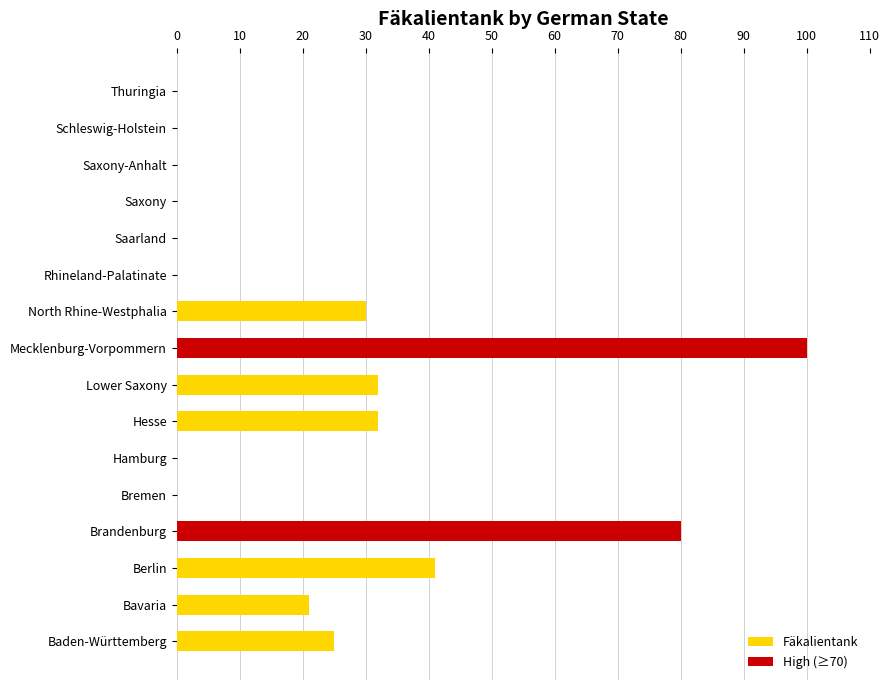

The value at Mecklenburg-Vorpommern is 100. True or false?

True